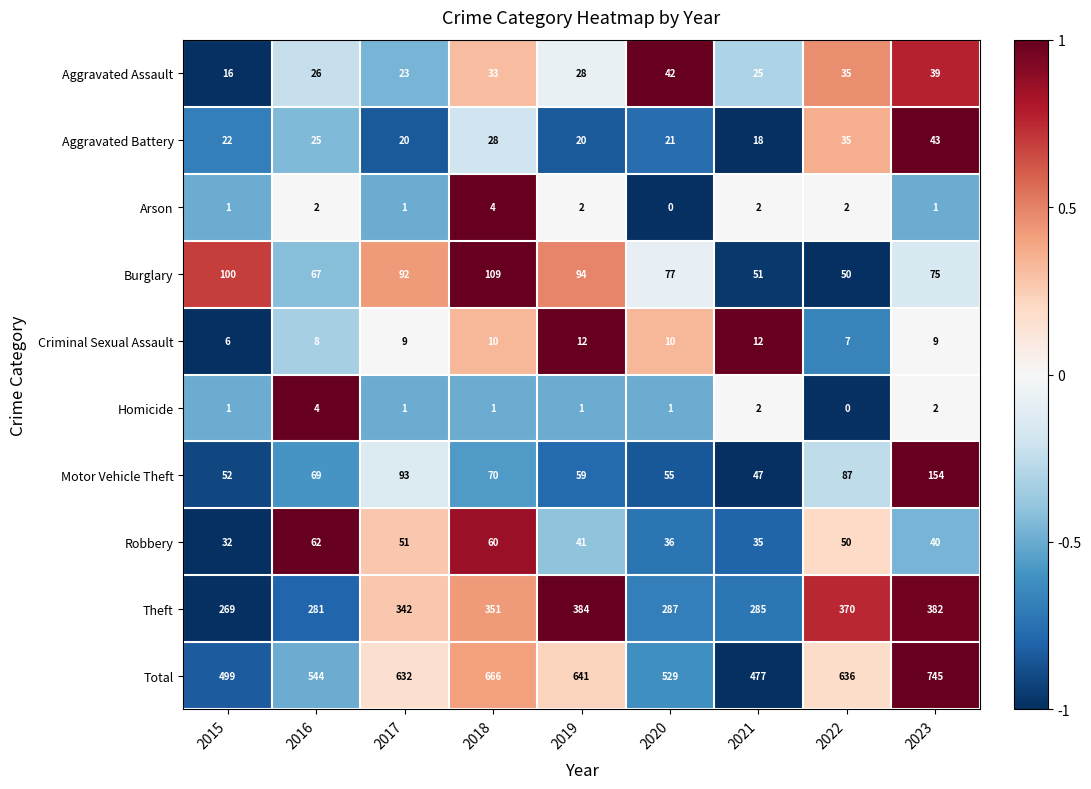

How many distinct data groups are displayed?

10